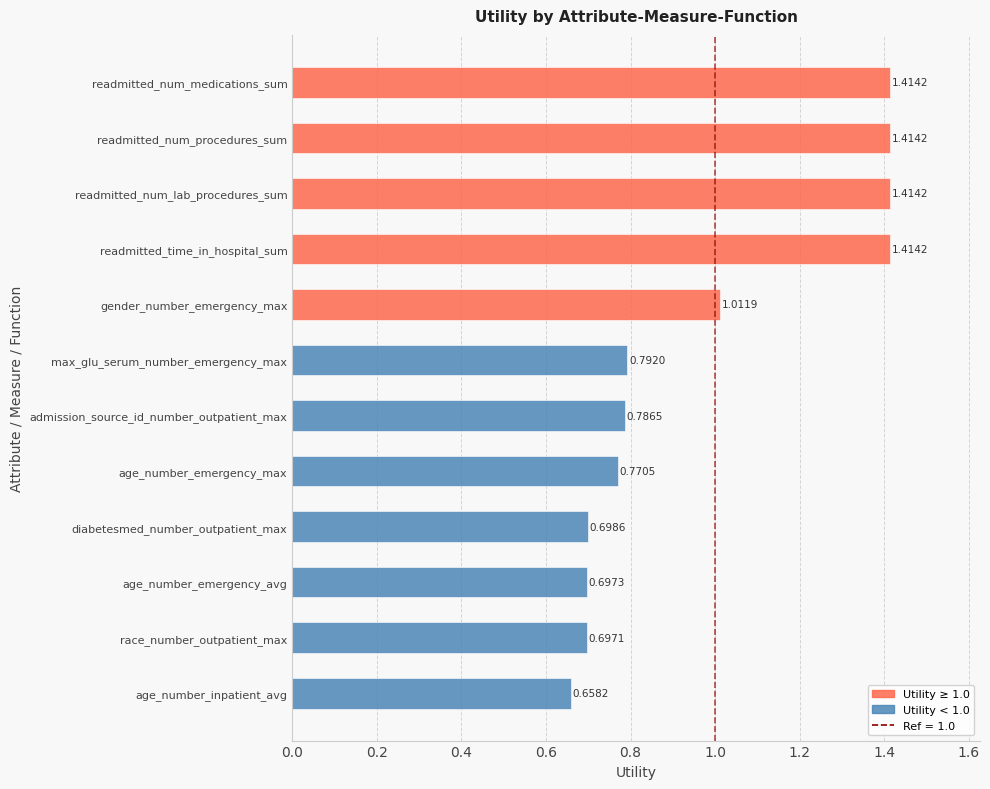

Which label corresponds to the smallest value in the chart?

age_number_inpatient_avg